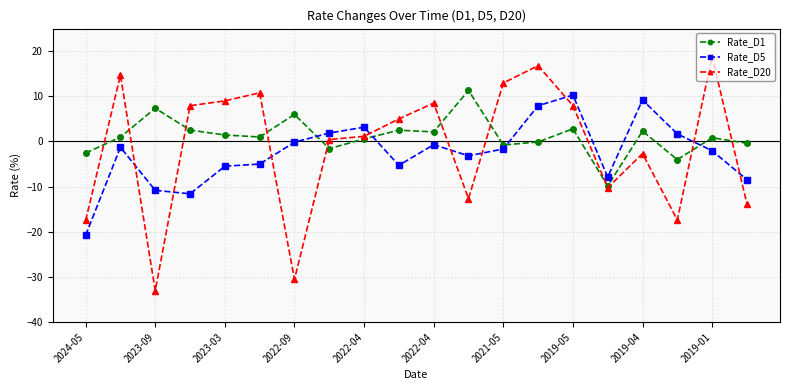

How many values in Rate_D20 are below zero?

8